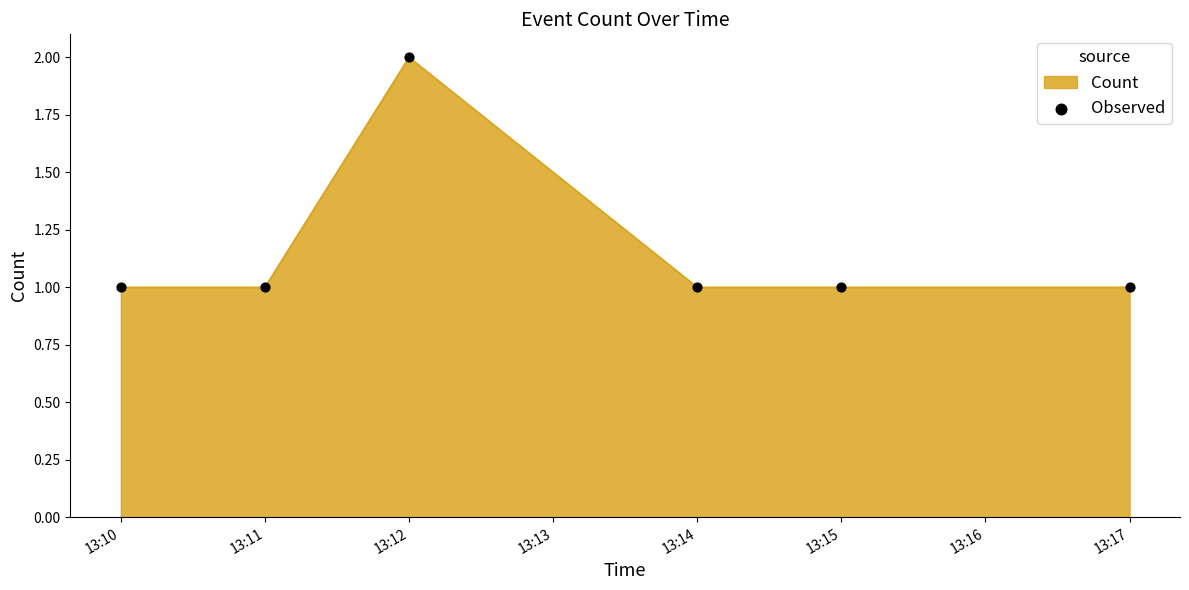

What is the change in value from 13:10 to 13:12?

+1